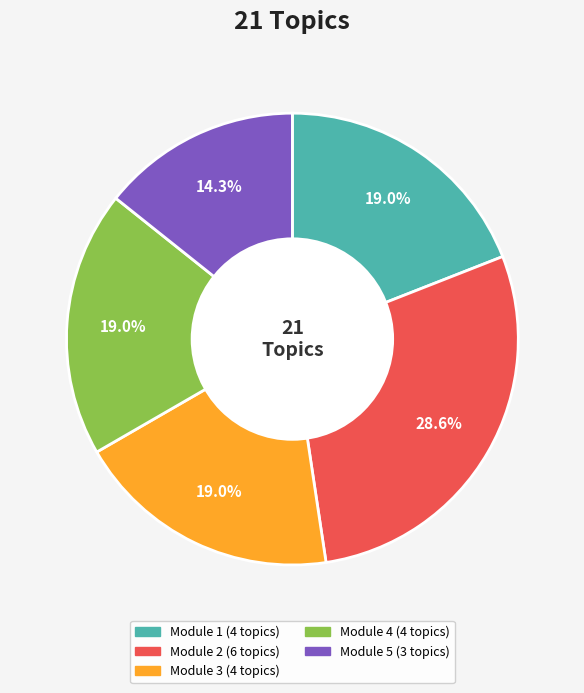

Is there any slice that represents more than half of the pie?

No